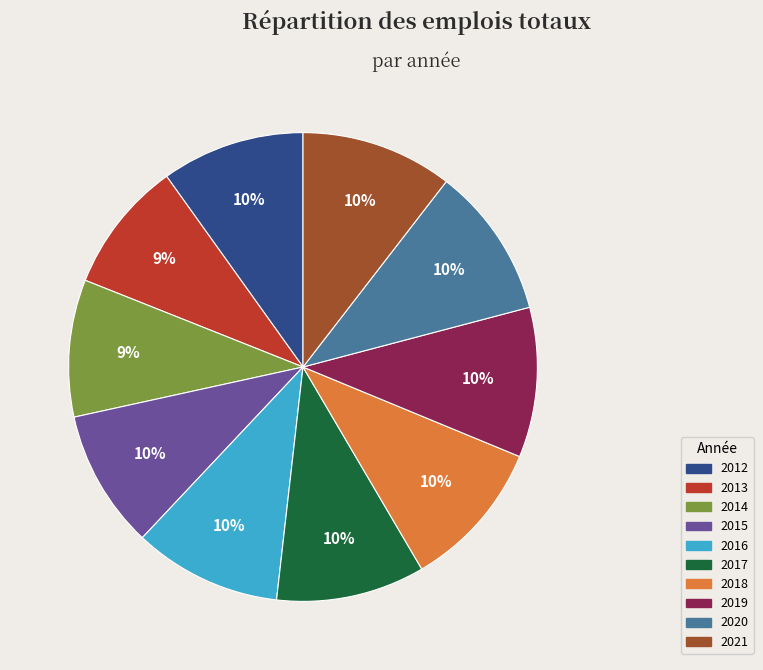

Combined, do 2012 and 2019 account for over 50%?

No